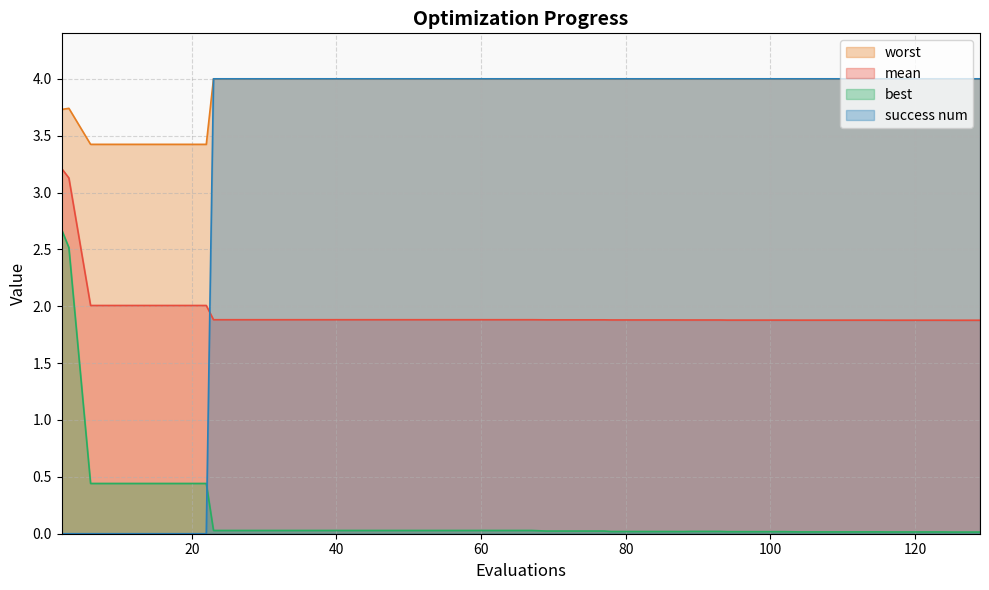

Reading left to right, what are all the values shown in this chart?

mean: 3.2	3.1	2.0	2.0	2.0	2.0	2.0	1.9	1.9	1.9	1.9	1.9	1.9	1.9	1.9	1.9	1.9	1.9	1.9	1.9	1.9	1.9	1.9	1.9	1.9	1.9	1.9	1.9	1.9	1.9	1.9	1.9	1.9	1.9	1.9	1.9	1.9	1.9	1.9	1.9
best: 2.7	2.5	0.4	0.4	0.4	0.4	0.4	0.0	0.0	0.0	0.0	0.0	0.0	0.0	0.0	0.0	0.0	0.0	0.0	0.0	0.0	0.0	0.0	0.0	0.0	0.0	0.0	0.0	0.0	0.0	0.0	0.0	0.0	0.0	0.0	0.0	0.0	0.0	0.0	0.0
worst: 3.7	3.7	3.4	3.4	3.4	3.4	3.4	4.0	4.0	4.0	4.0	4.0	4.0	4.0	4.0	4.0	4.0	4.0	4.0	4.0	4.0	4.0	4.0	4.0	4.0	4.0	4.0	4.0	4.0	4.0	4.0	4.0	4.0	4.0	4.0	4.0	4.0	4.0	4.0	4.0
success num: 0.0	0.0	0.0	0.0	0.0	0.0	0.0	4.0	4.0	4.0	4.0	4.0	4.0	4.0	4.0	4.0	4.0	4.0	4.0	4.0	4.0	4.0	4.0	4.0	4.0	4.0	4.0	4.0	4.0	4.0	4.0	4.0	4.0	4.0	4.0	4.0	4.0	4.0	4.0	4.0